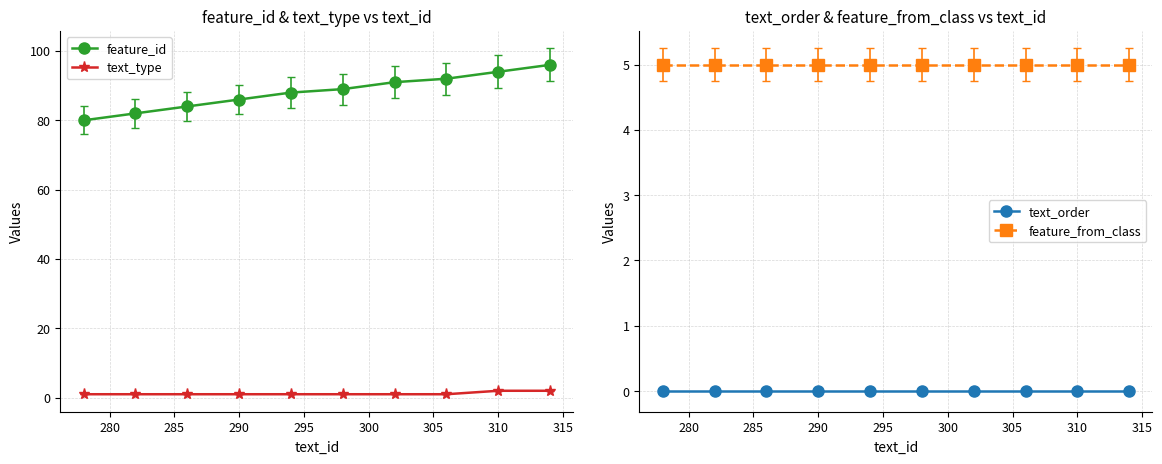

True or false: text_type and feature_id cross at least once.

False